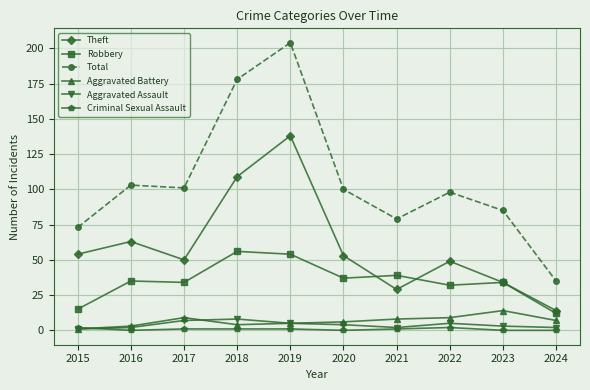

True or false: Theft has a value of 22 at 2023.

False